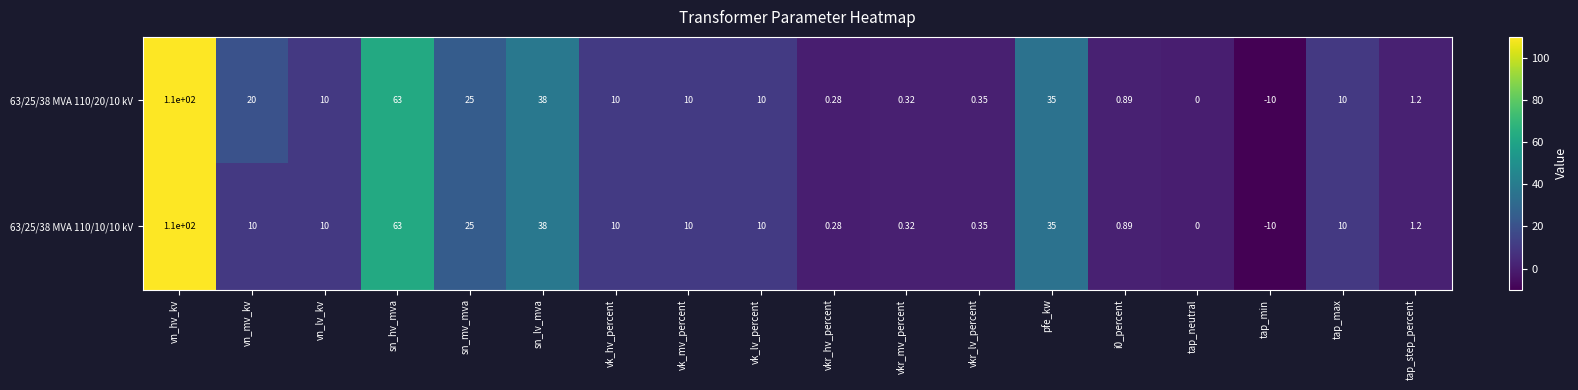

At which label does 63/25/38 MVA 110/20/10 kV reach its minimum?

tap_min